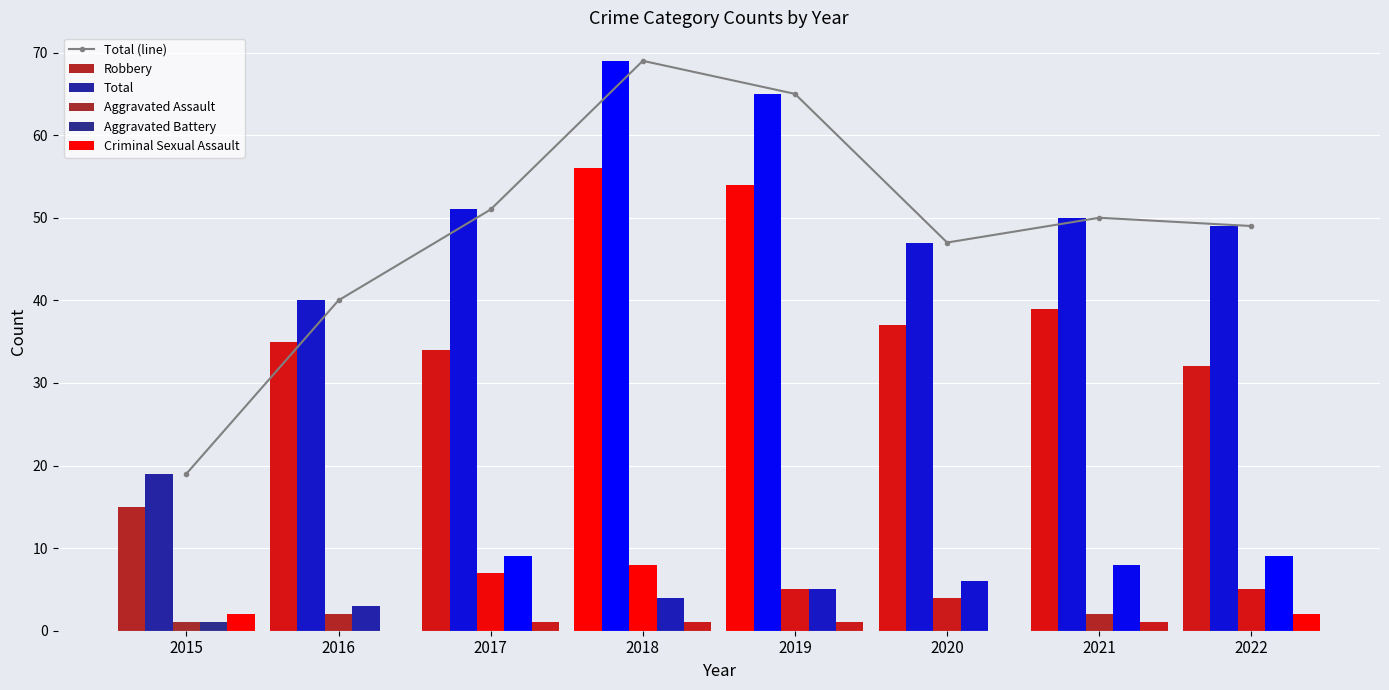

Rank the categories by value from lowest to highest.

2015, 2016, 2020, 2022, 2021, 2017, 2019, 2018